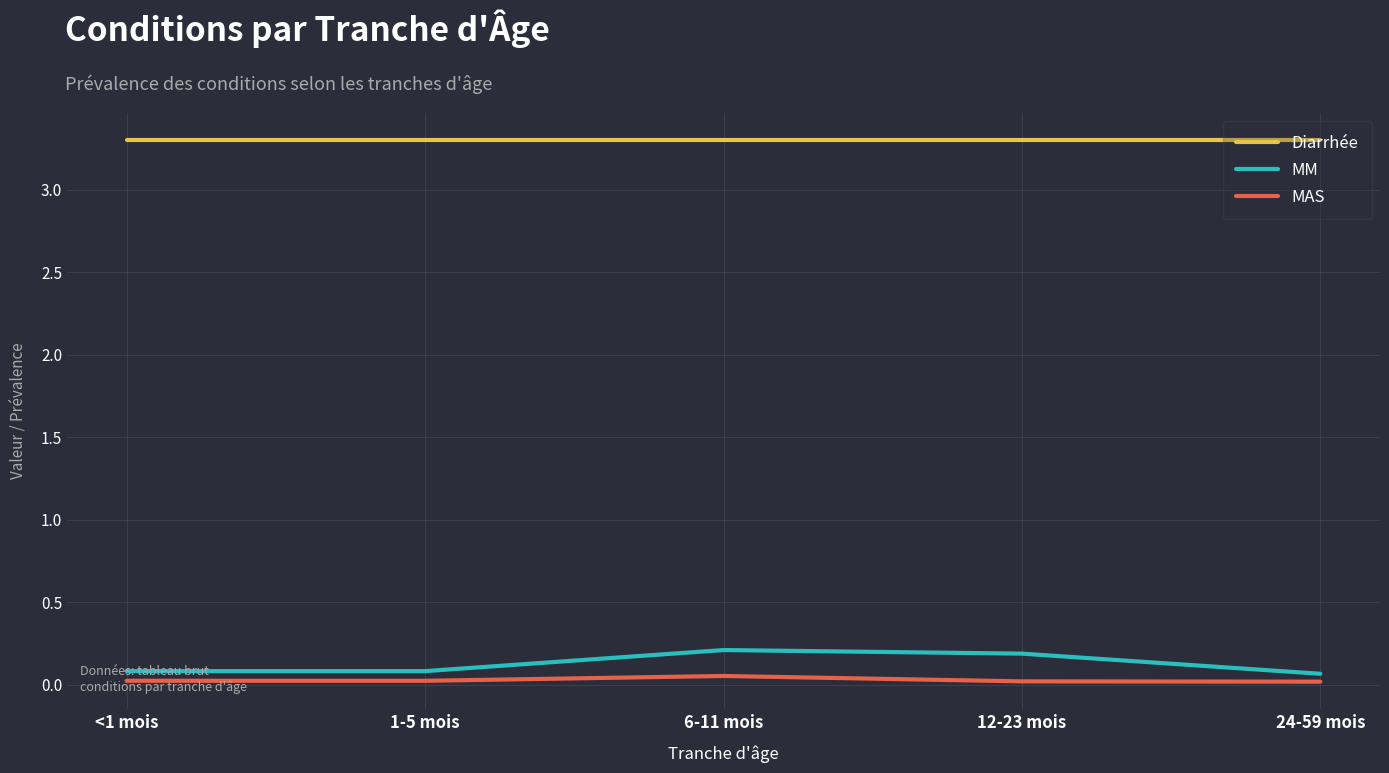

Is the value of MAS at <1 mois greater than the value of MM at 12-23 mois?

No